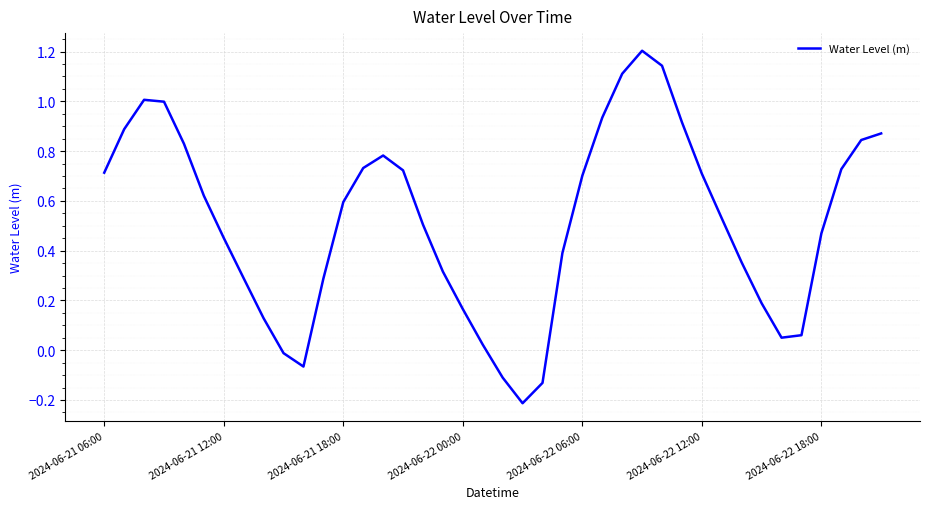

What is the difference between the second highest and second lowest values?

1.3